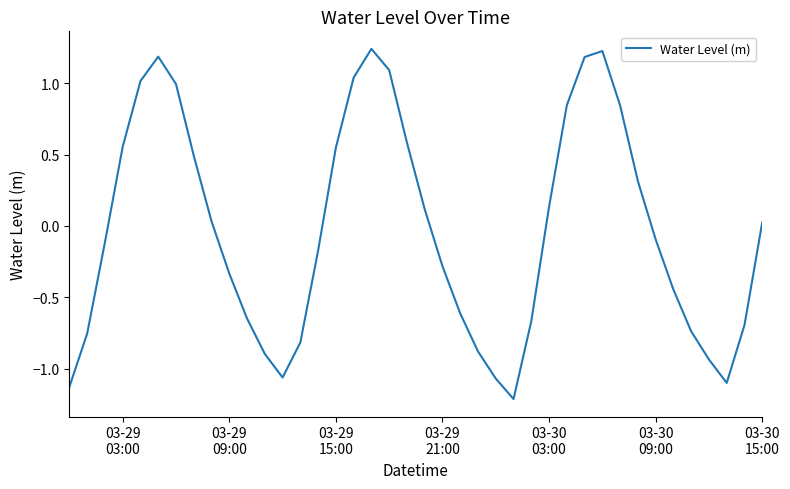

What is the smallest value displayed?

-1.2